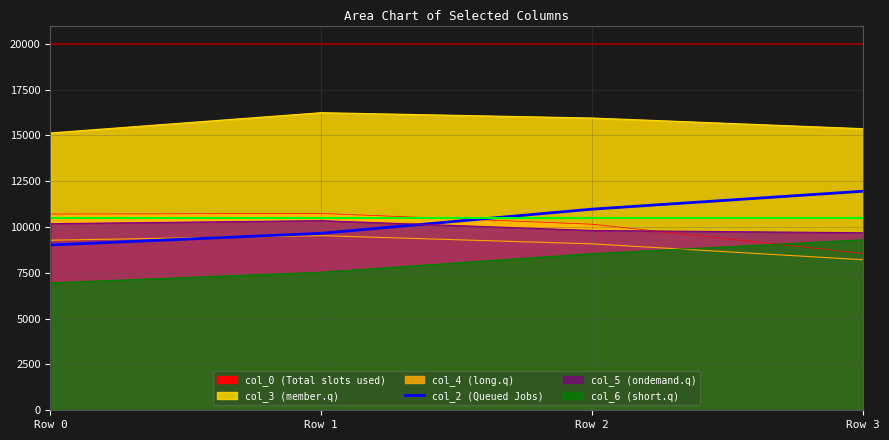

Rank the categories by value from lowest to highest.

Row 0, Row 1, Row 2, Row 3